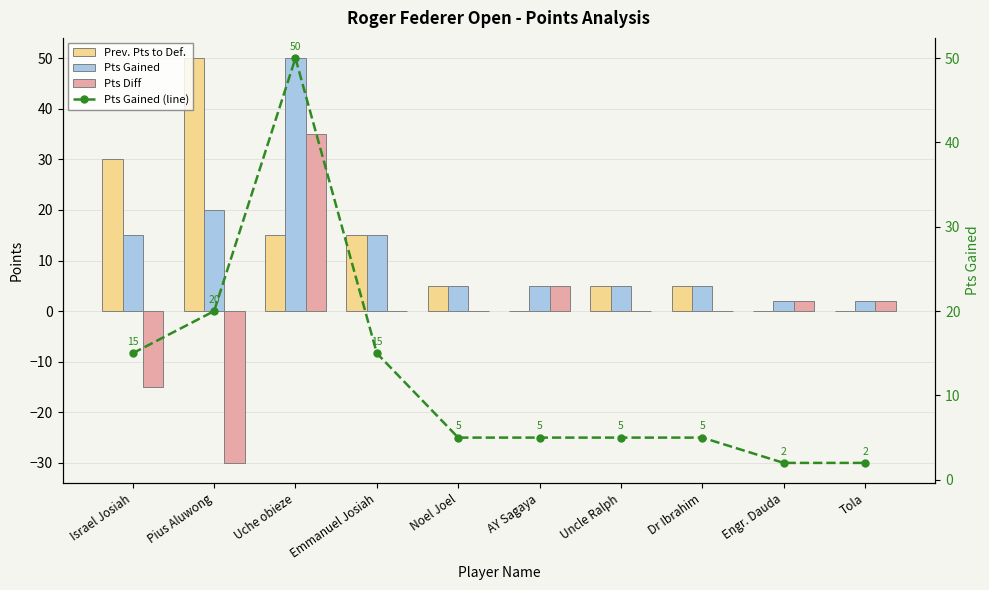

What position from the left is Uche obieze?

3